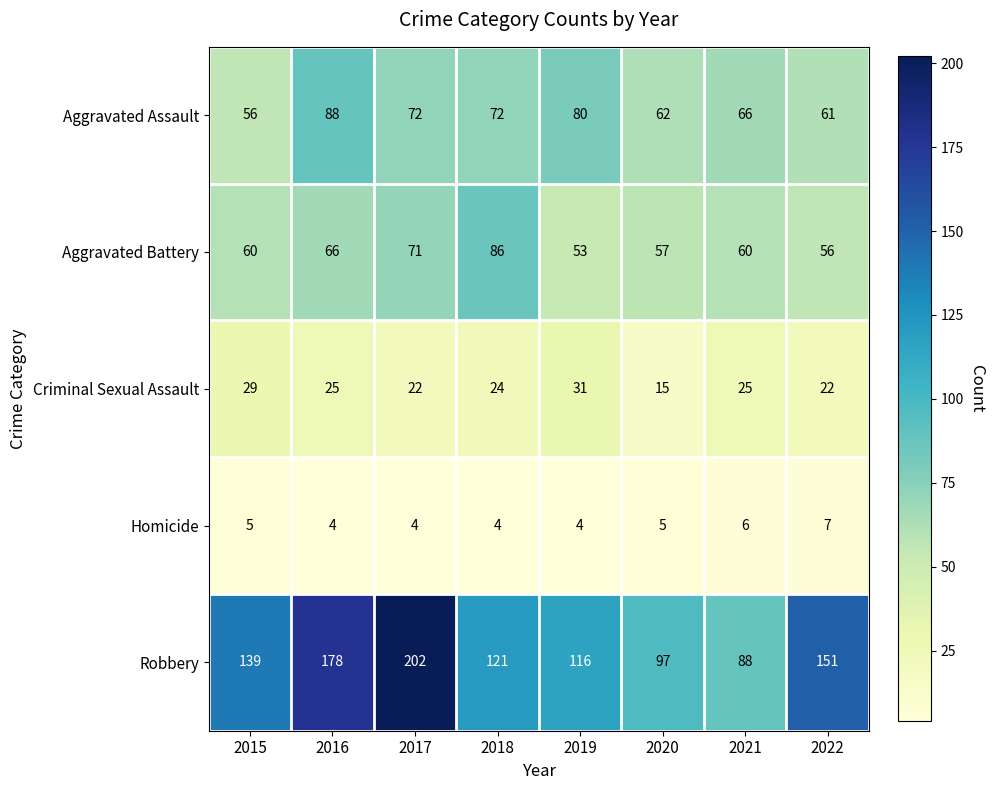

At which category is the sum across all series the highest?

2017